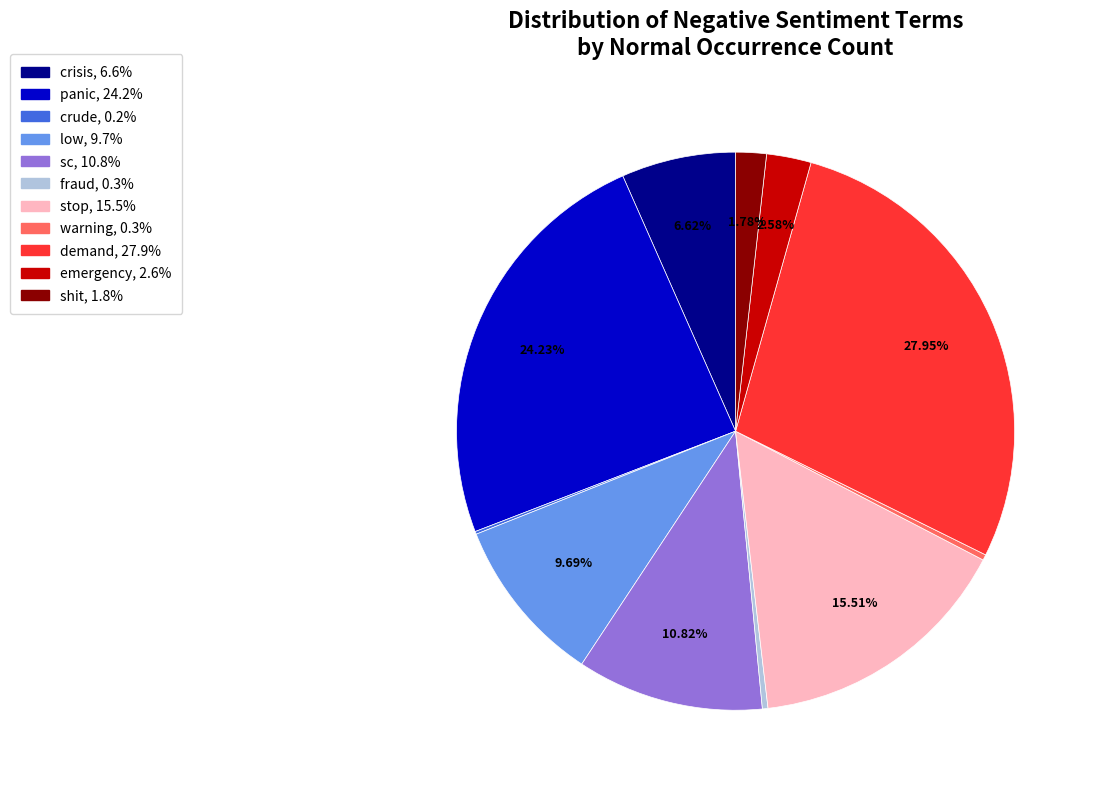

Is there any slice that represents more than half of the pie?

No